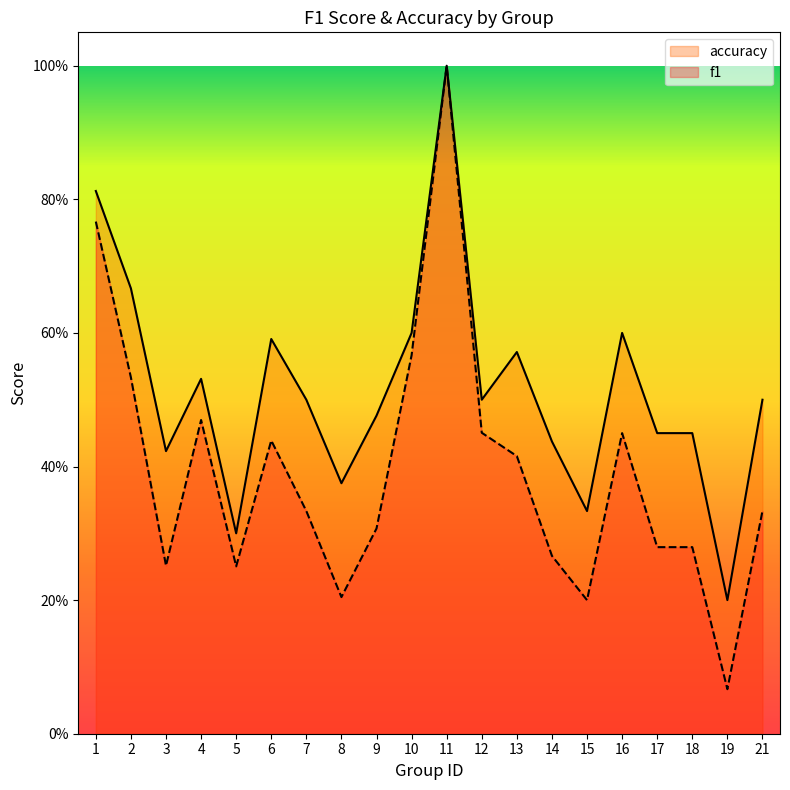

Which category has the lowest value across all series?

19